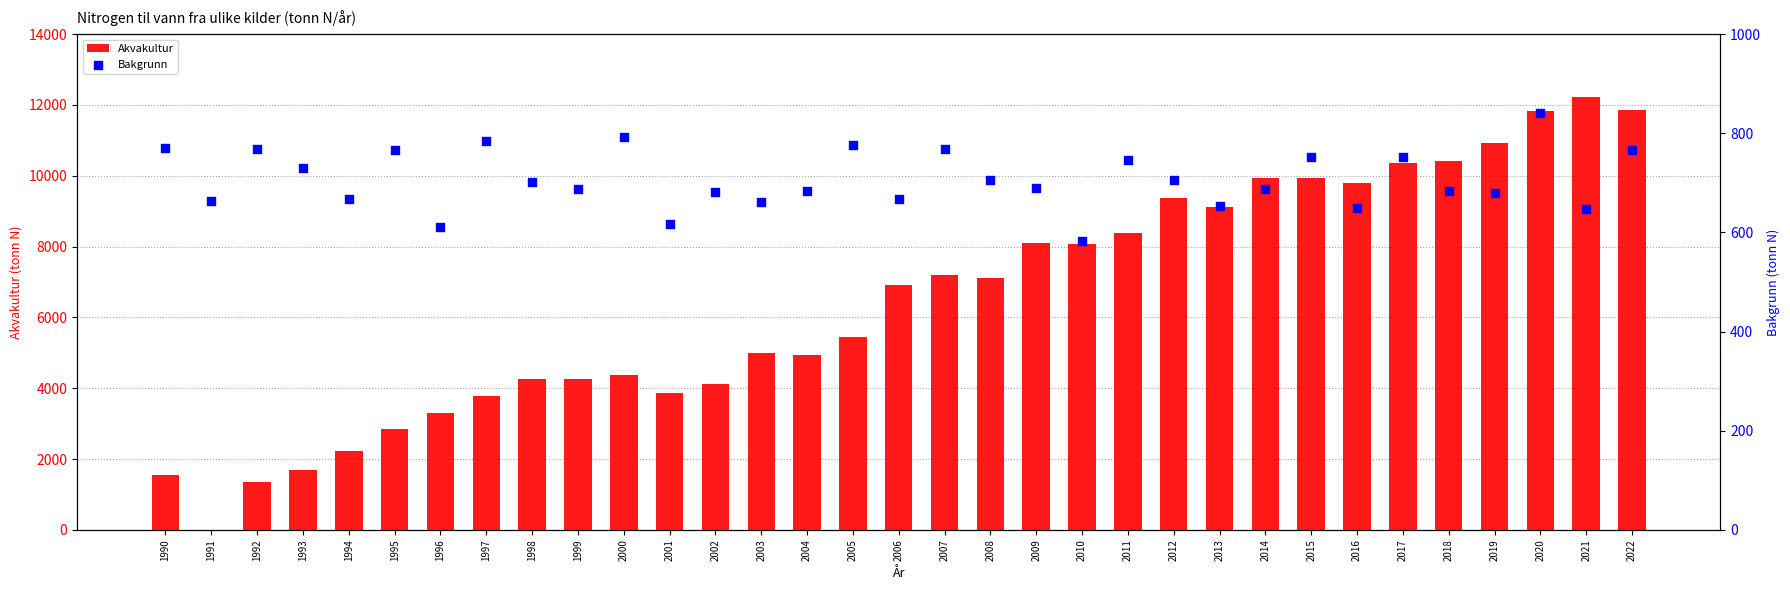

What is the total value across all series at 2000?

5177